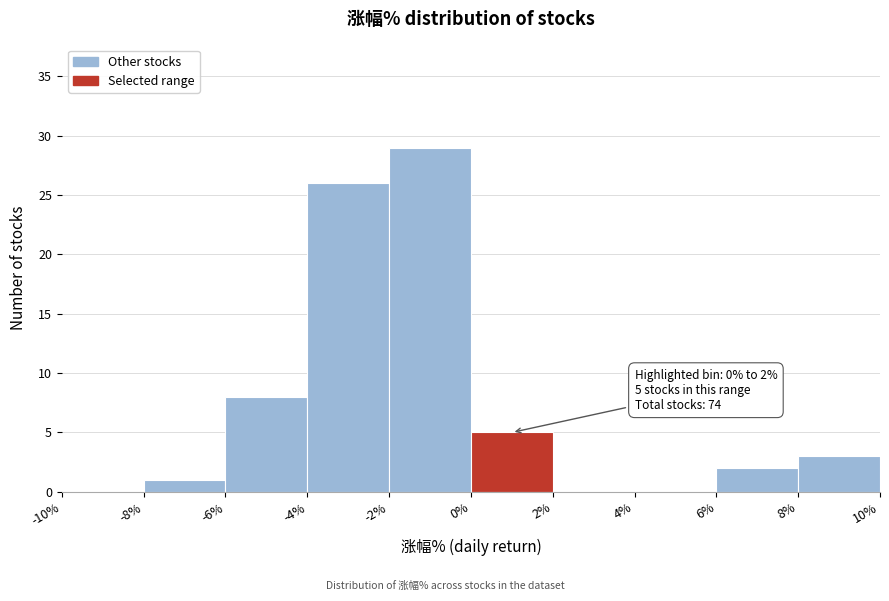

Which range on the x-axis has the tallest bar?

-2% to 0%